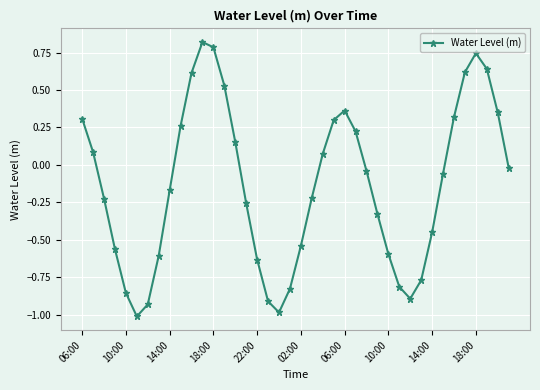

Count the number of values greater than 0.

17